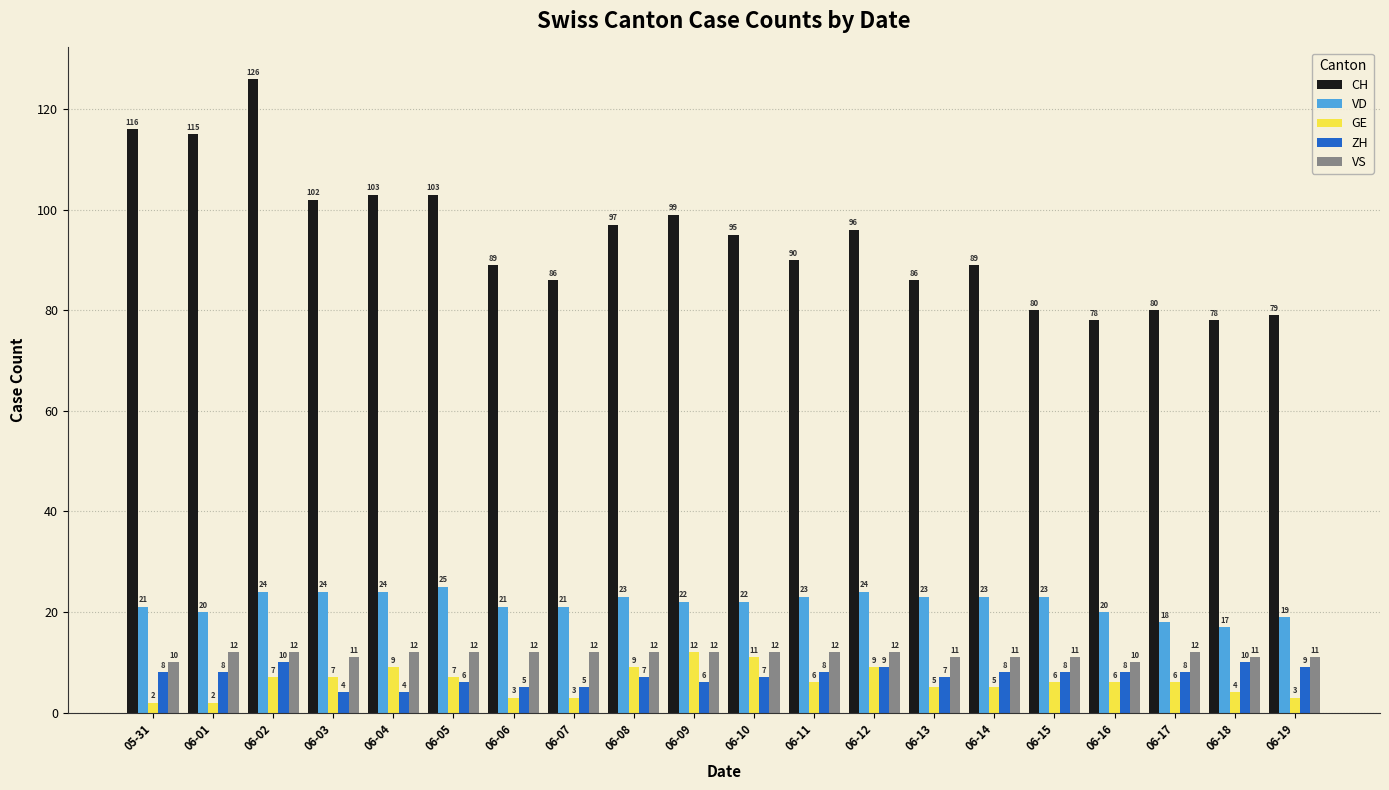

The GE series shows 7 at 06-05. True or false?

True